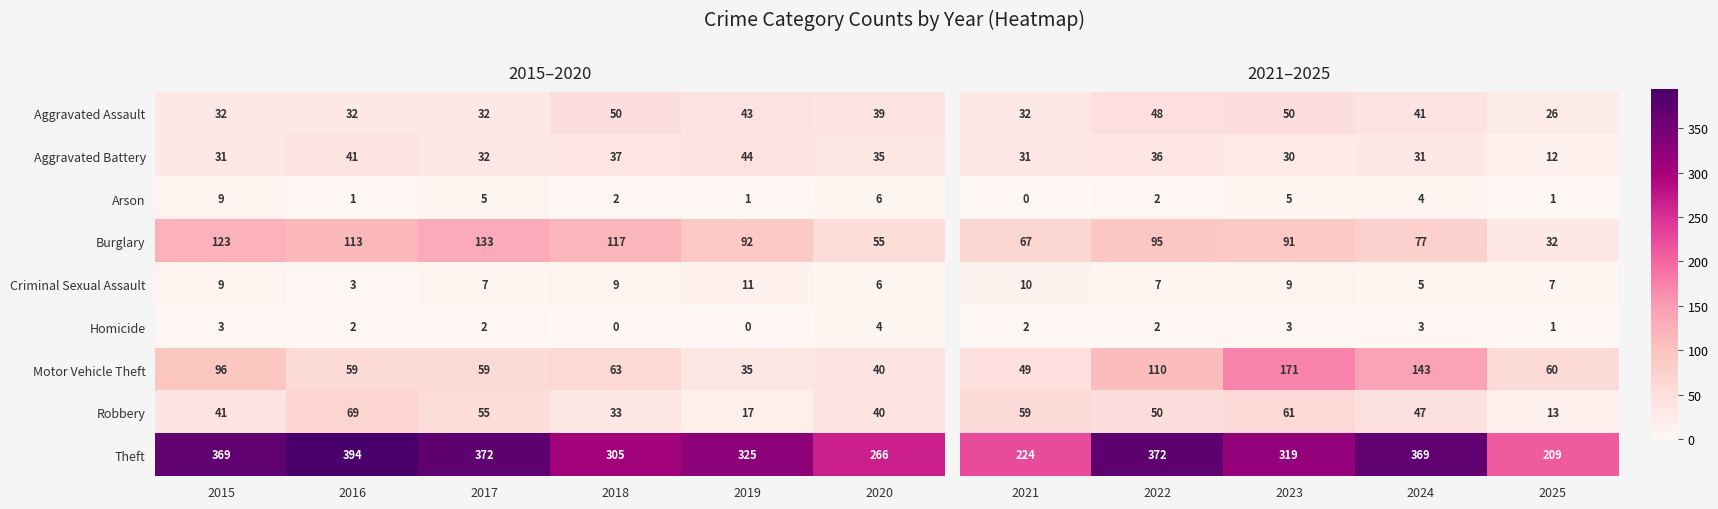

Is the value of Motor Vehicle Theft at 2018 greater than the value of Robbery at 2017?

Yes